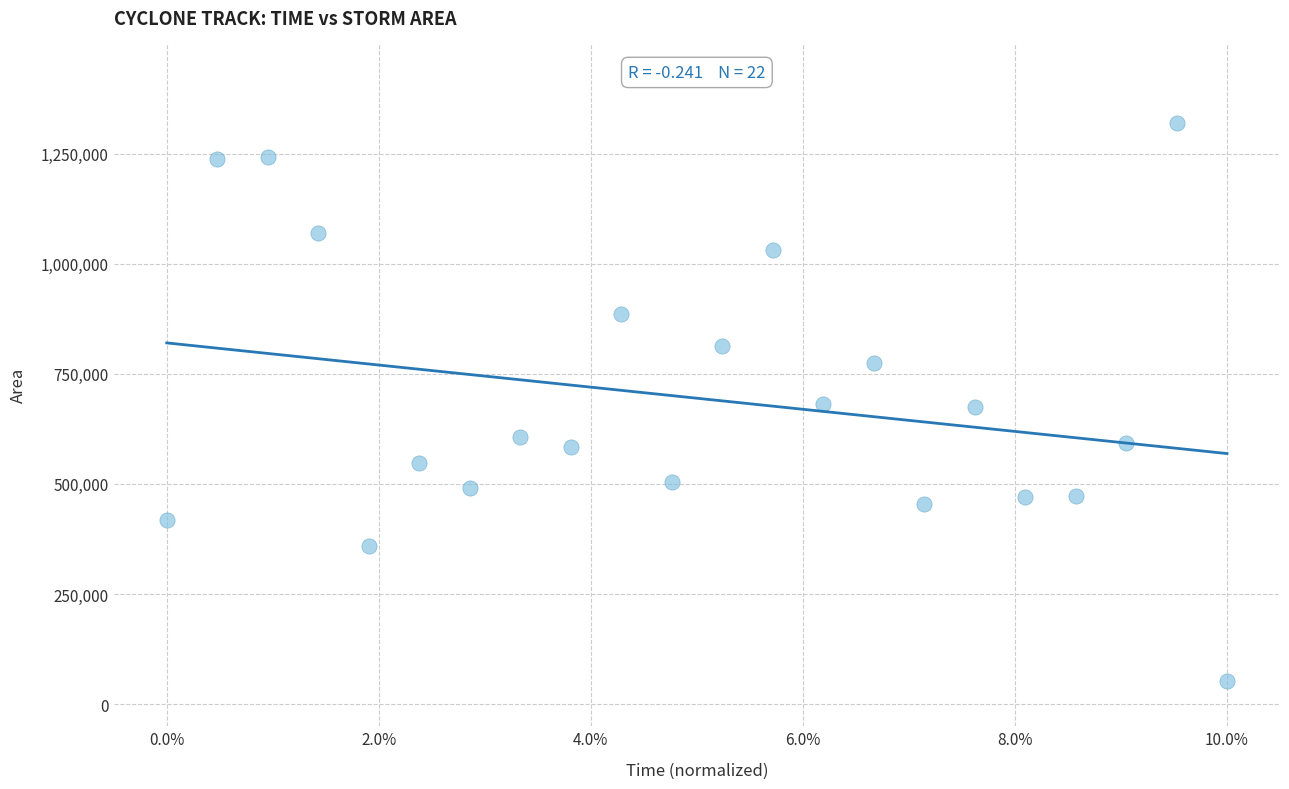

What is the range of Y values (max minus min)?

1265625